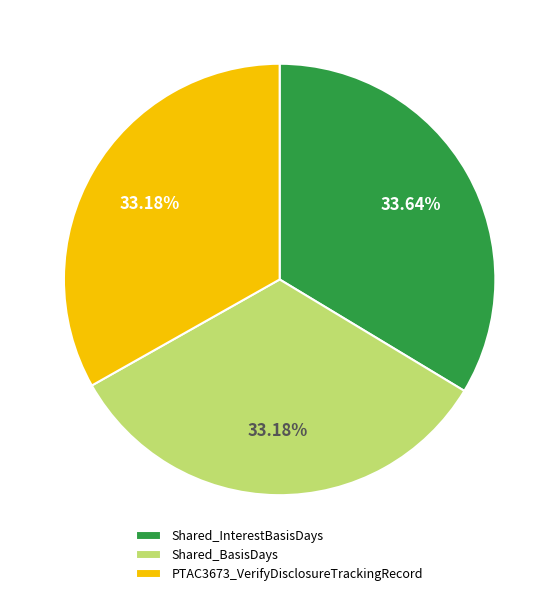

What percentage is NOT represented by Shared_InterestBasisDays?

66.4%